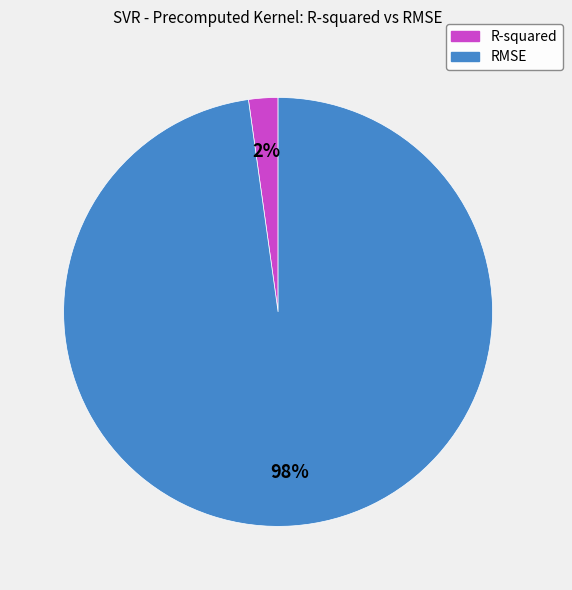

What percentage is the R-squared slice, to the nearest percent?

2%